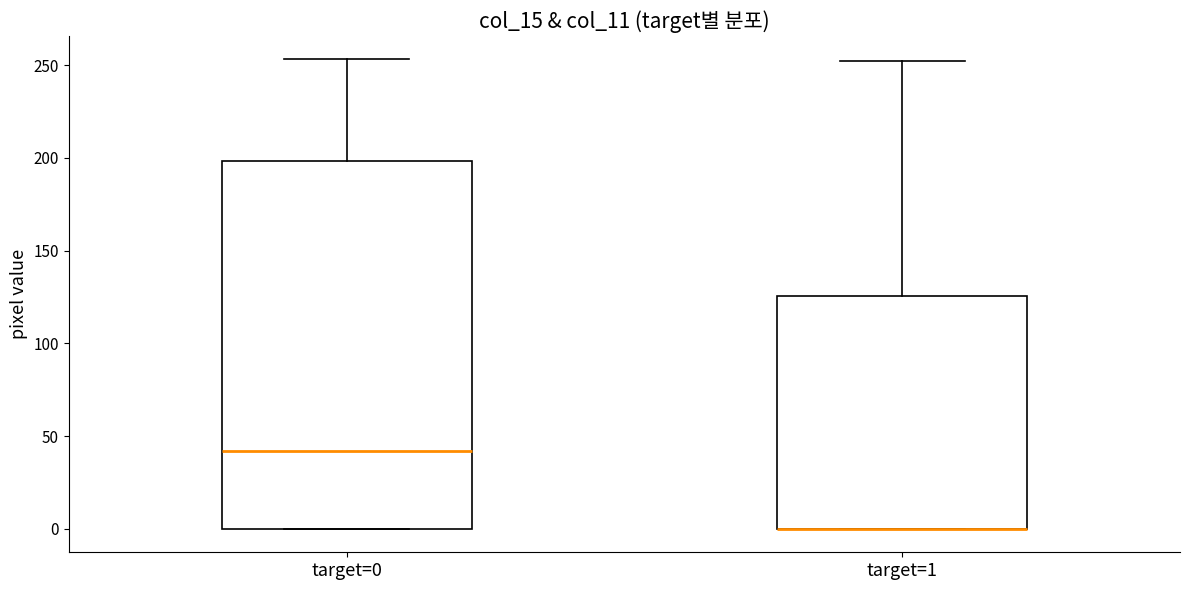

Reading left to right, read every box against the y-axis: the position of its median line, the range the box covers, and the ends of its whiskers. The values are not printed on the chart, so give them approximately, as read against the axis.

target=0: median 40, box 0 to 200, whiskers 0 to 255
target=1: median 0 (drawn on the box's lower edge), box 0 to 125, whiskers 0 to 250